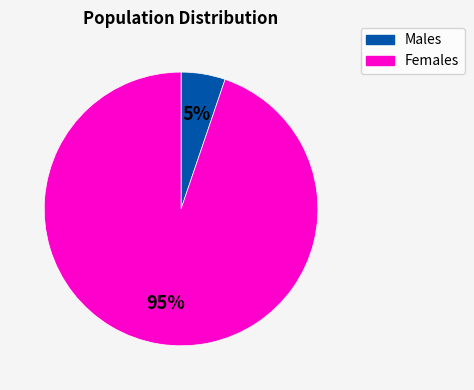

How many slices are in this pie chart?

2